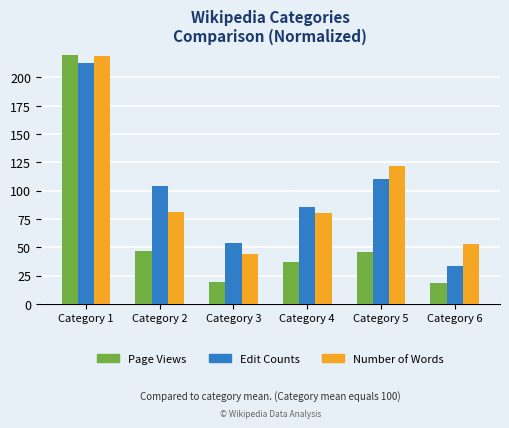

Between Category 2 and Category 4, which is larger?

Category 2